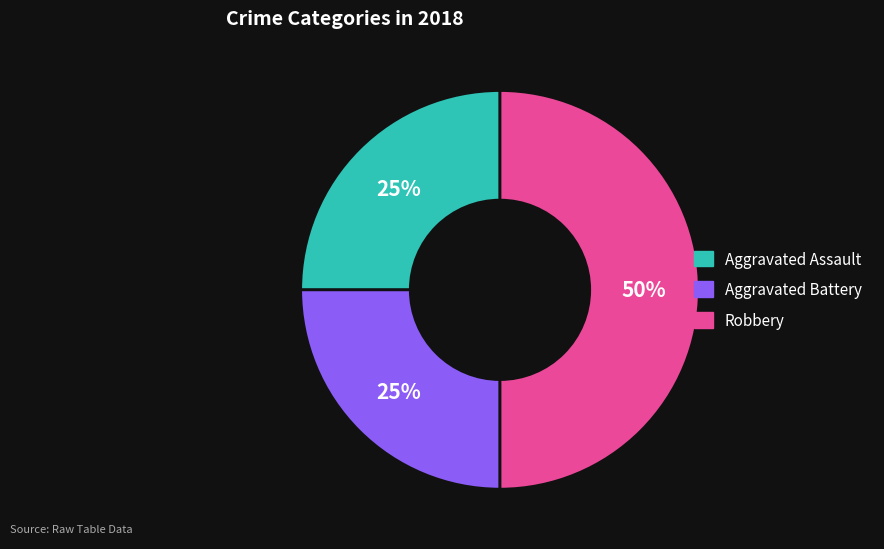

Does Aggravated Assault account for over 50% of the chart?

No